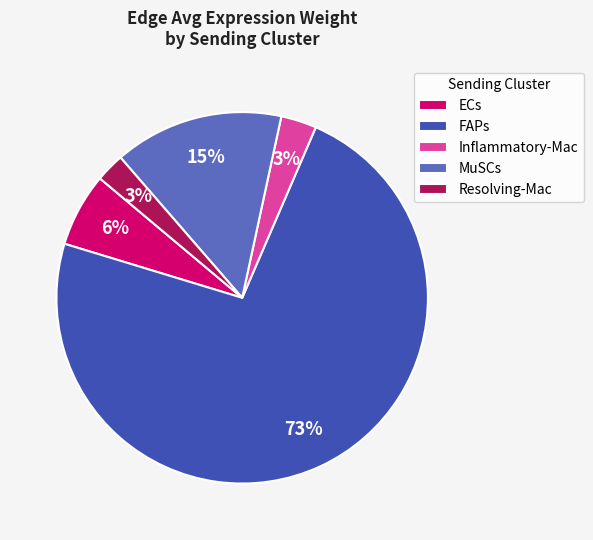

The FAPs slice represents 60% of the pie. True or false?

False